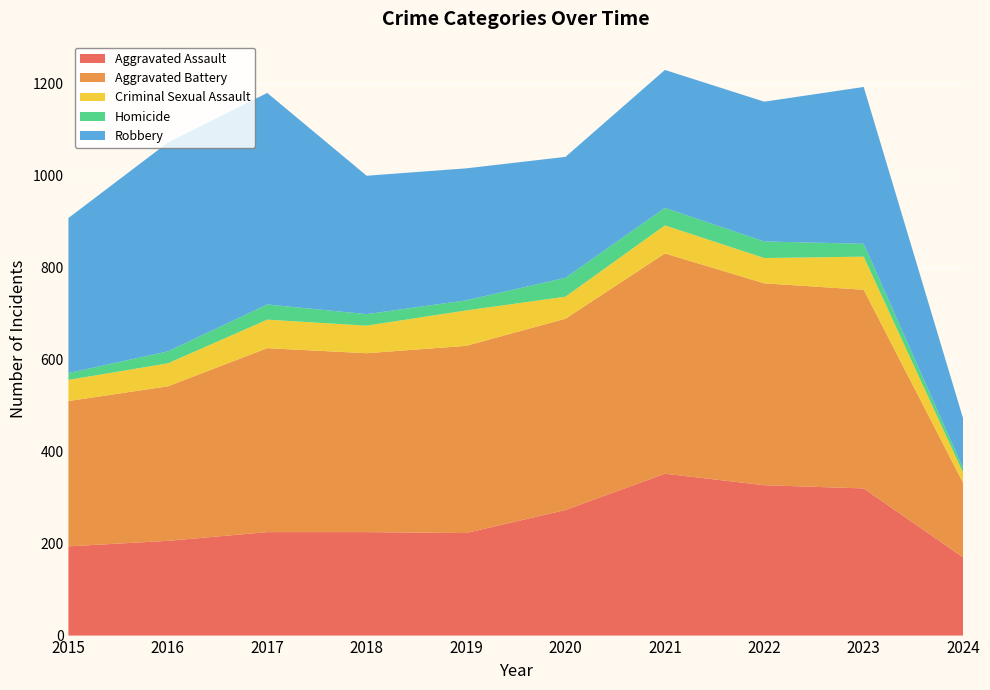

Reading right to left, transcribe all the data shown in this chart.

Aggravated Assault: 2024=170	2023=320	2022=327	2021=352	2020=273	2019=223	2018=225	2017=225	2016=206	2015=194
Aggravated Battery: 2024=162	2023=432	2022=439	2021=479	2020=416	2019=407	2018=389	2017=400	2016=336	2015=316
Criminal Sexual Assault: 2024=22	2023=72	2022=55	2021=61	2020=48	2019=77	2018=60	2017=62	2016=50	2015=46
Homicide: 2024=10	2023=28	2022=36	2021=38	2020=41	2019=22	2018=25	2017=33	2016=26	2015=15
Robbery: 2024=108	2023=341	2022=304	2021=300	2020=263	2019=287	2018=301	2017=460	2016=454	2015=337